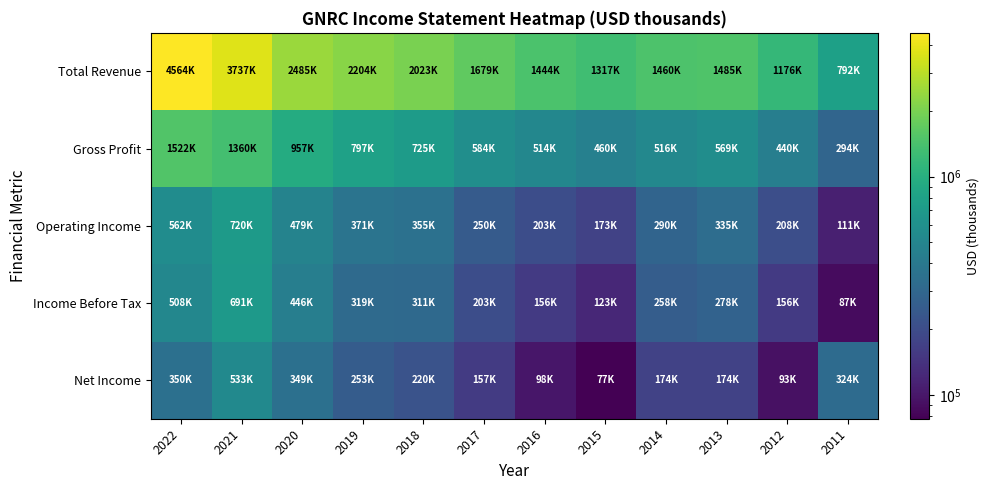

What is the greatest value displayed?

4564700